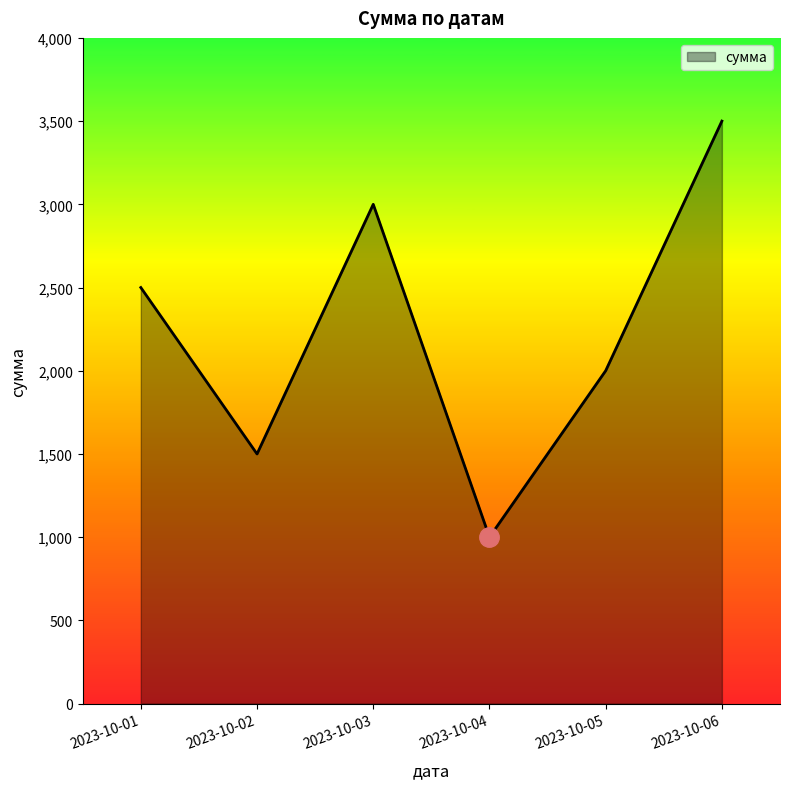

At which category does the data reach its first local peak?

2023-10-03